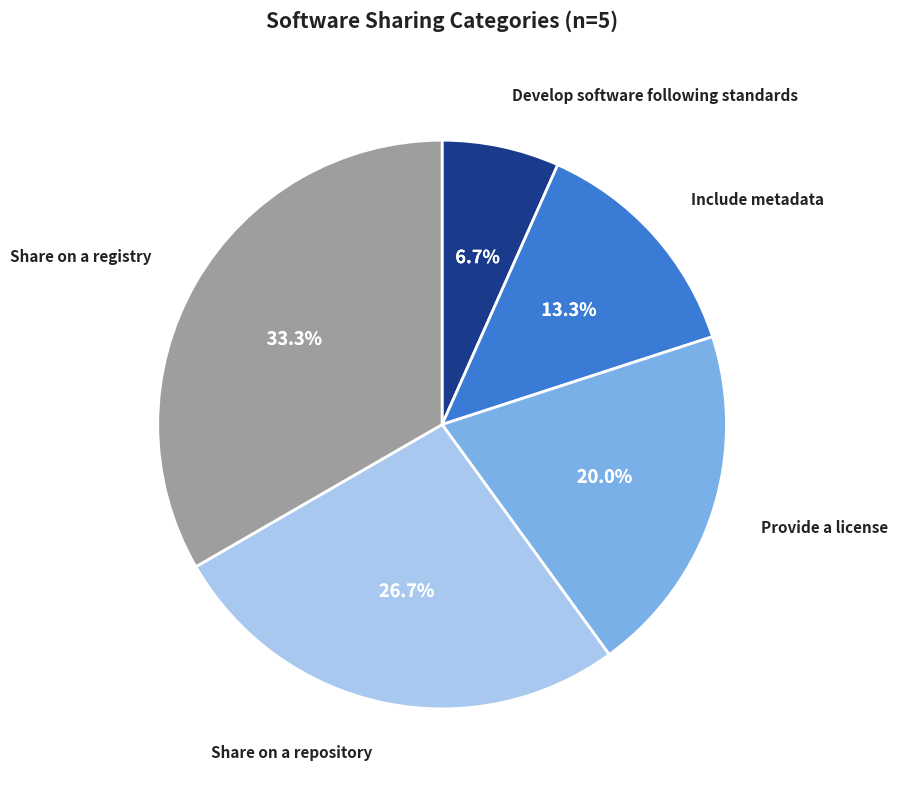

Is there a majority slice in this chart?

No